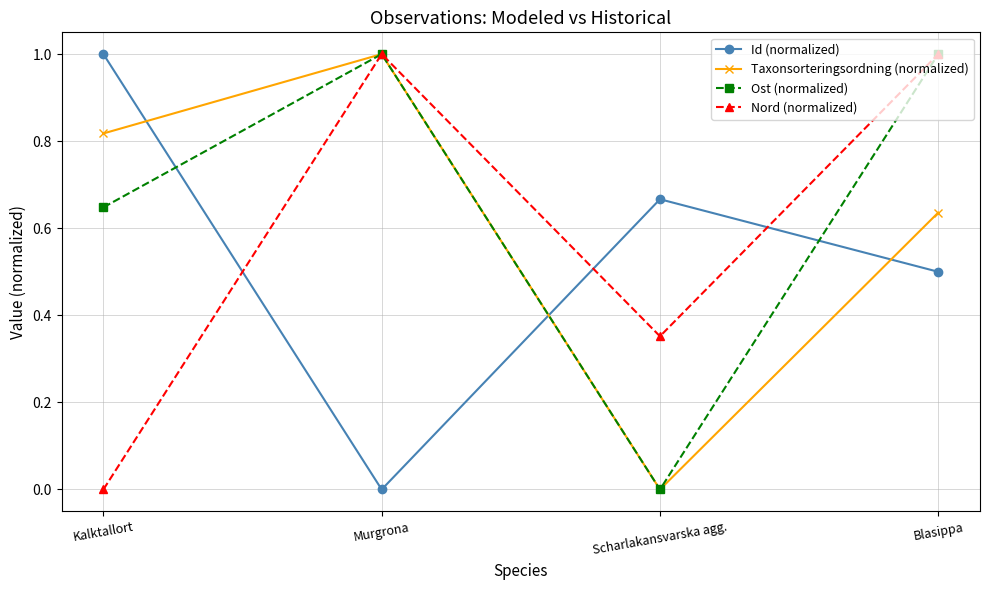

What is the spread (max minus min) of values at Murgrona?

1.0